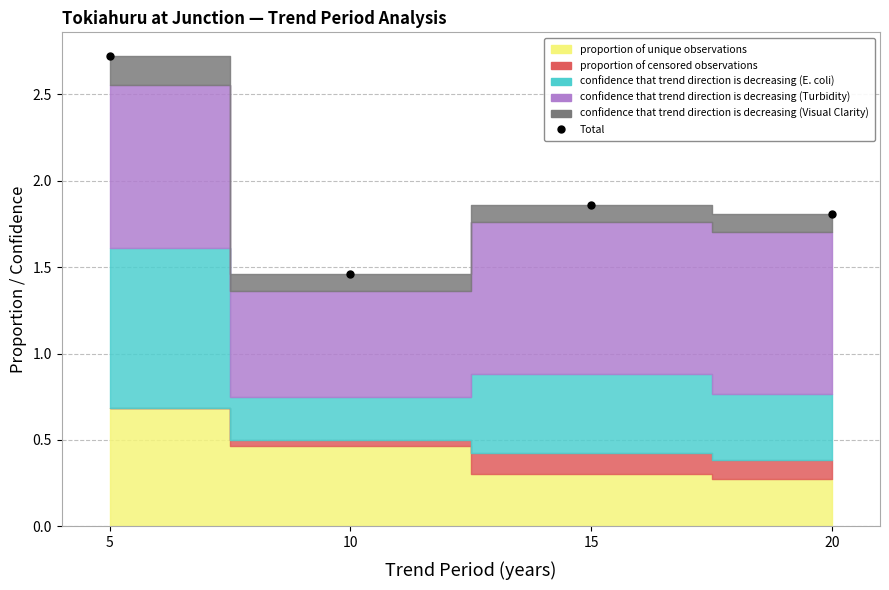

What is the smallest value displayed?

1.5